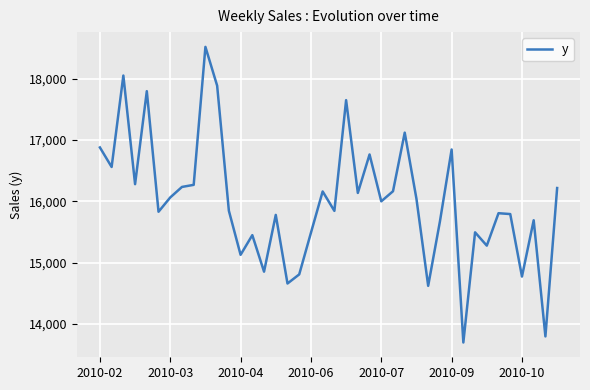

What is the smallest value displayed?

13698.2